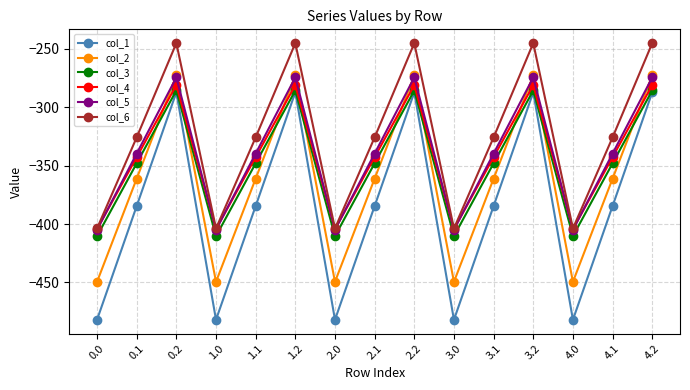

True or false: col_5 has more than 2 interior local peaks.

True